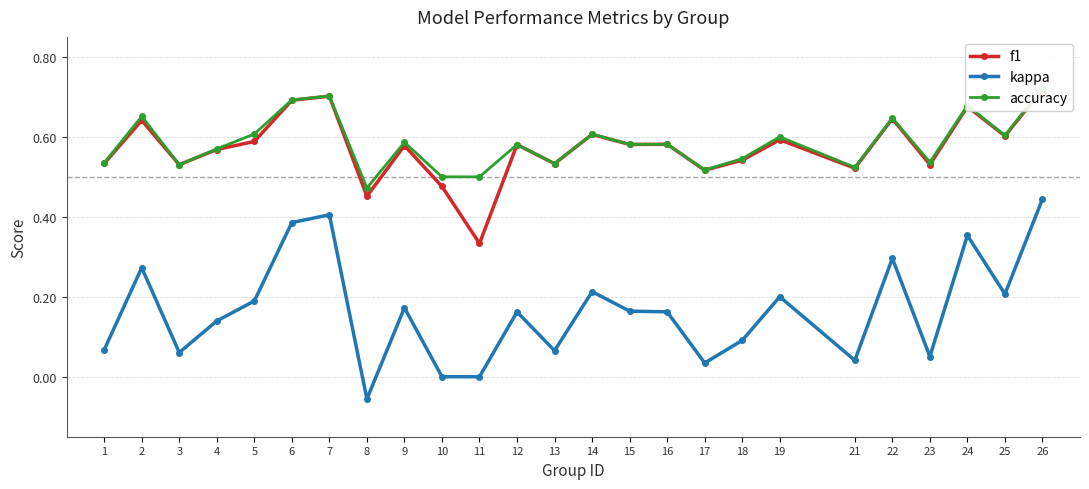

What is the value of the f1 point at the 10th from the left?

0.5